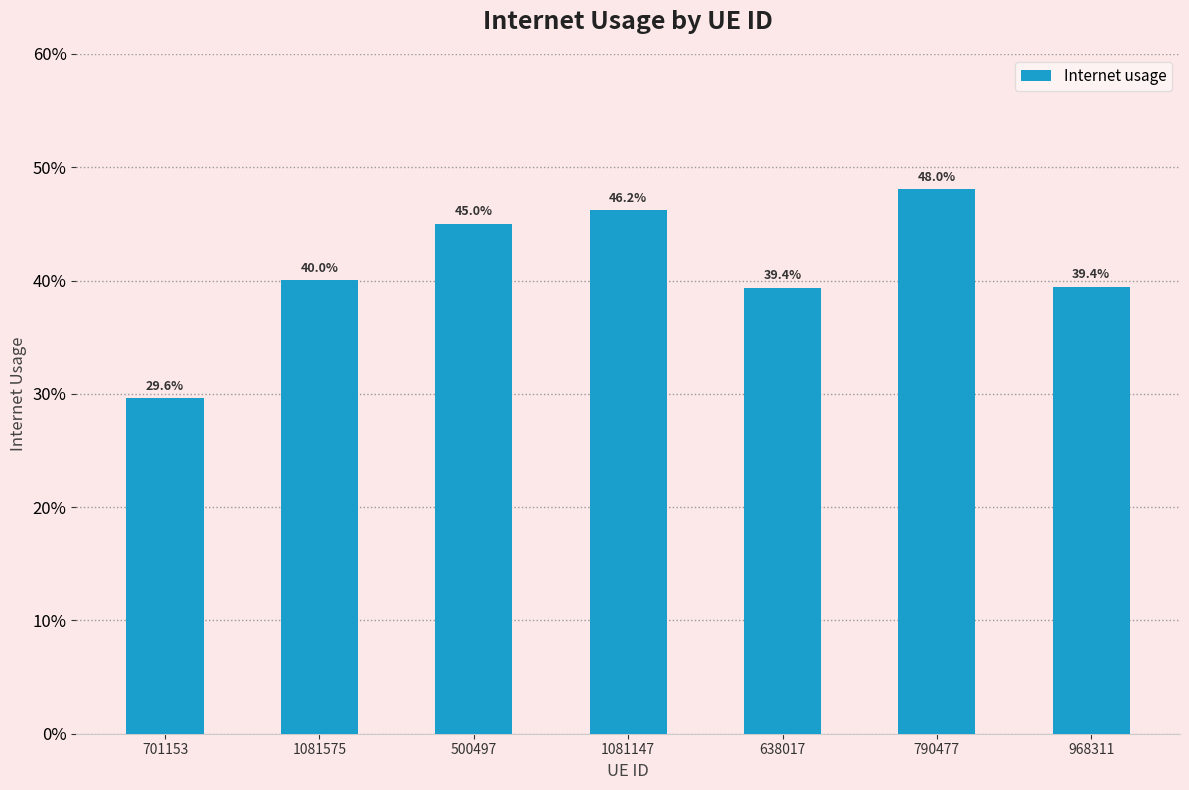

True or false: the data shows 0.6 at 638017.

False